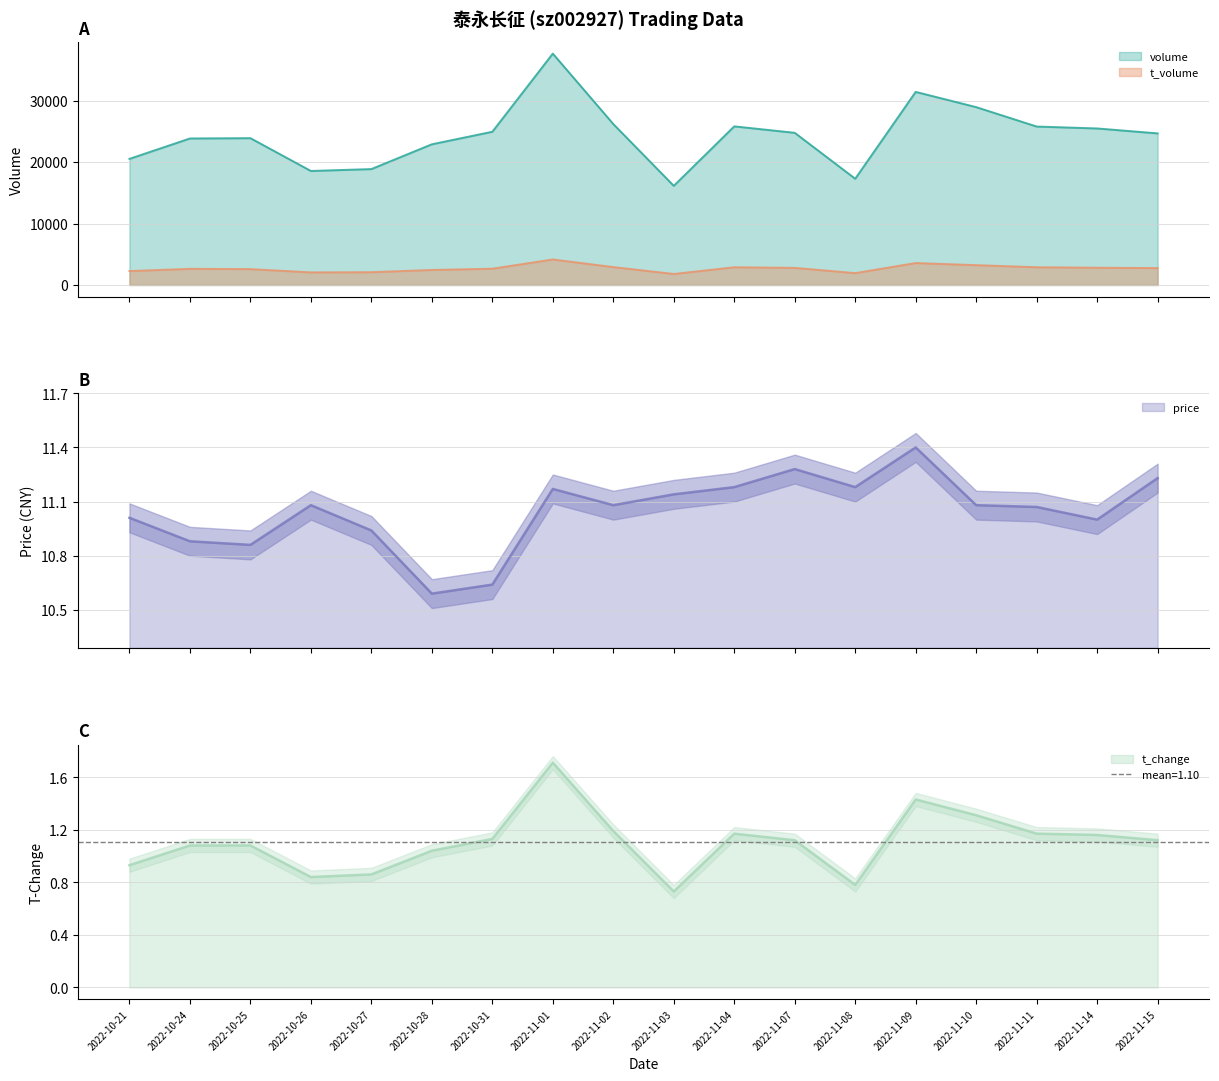

True or false: volume and t_volume intersect in this chart.

False